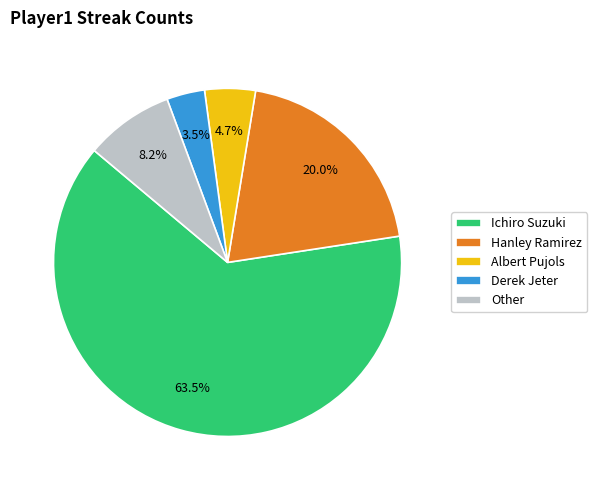

What is the total percentage of Derek Jeter and Ichiro Suzuki?

67.1%